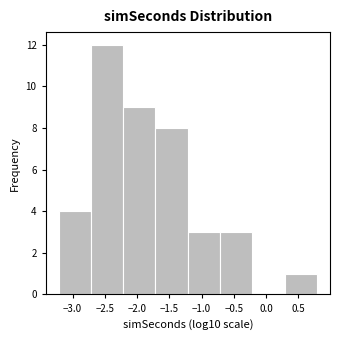

Over which range of the x-axis is the bar tallest?

-2.7 to -2.2